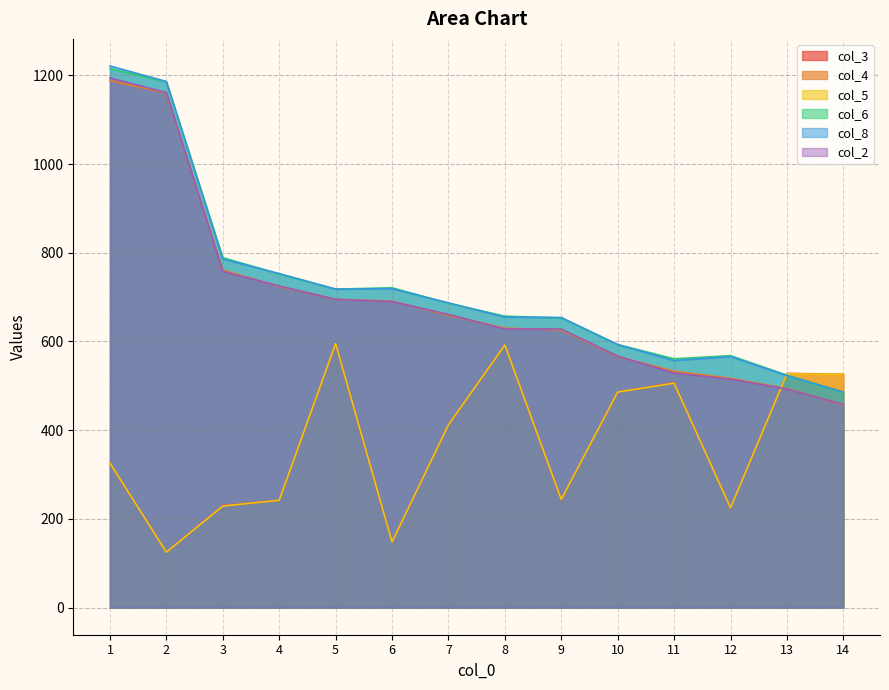

Count the number of categories in the chart.

14